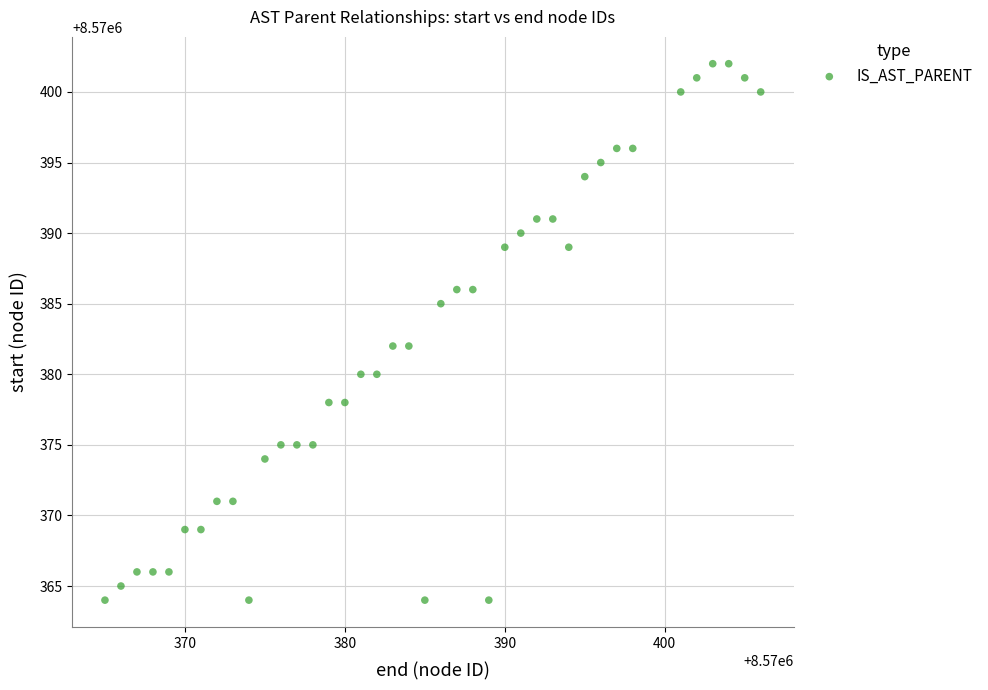

What is the range of X values (max minus min)?

41